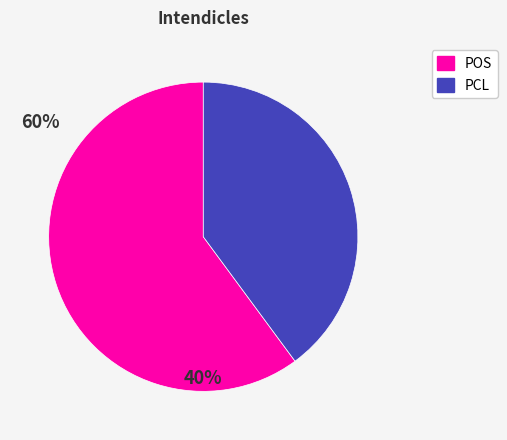

Does any single category account for the majority?

Yes